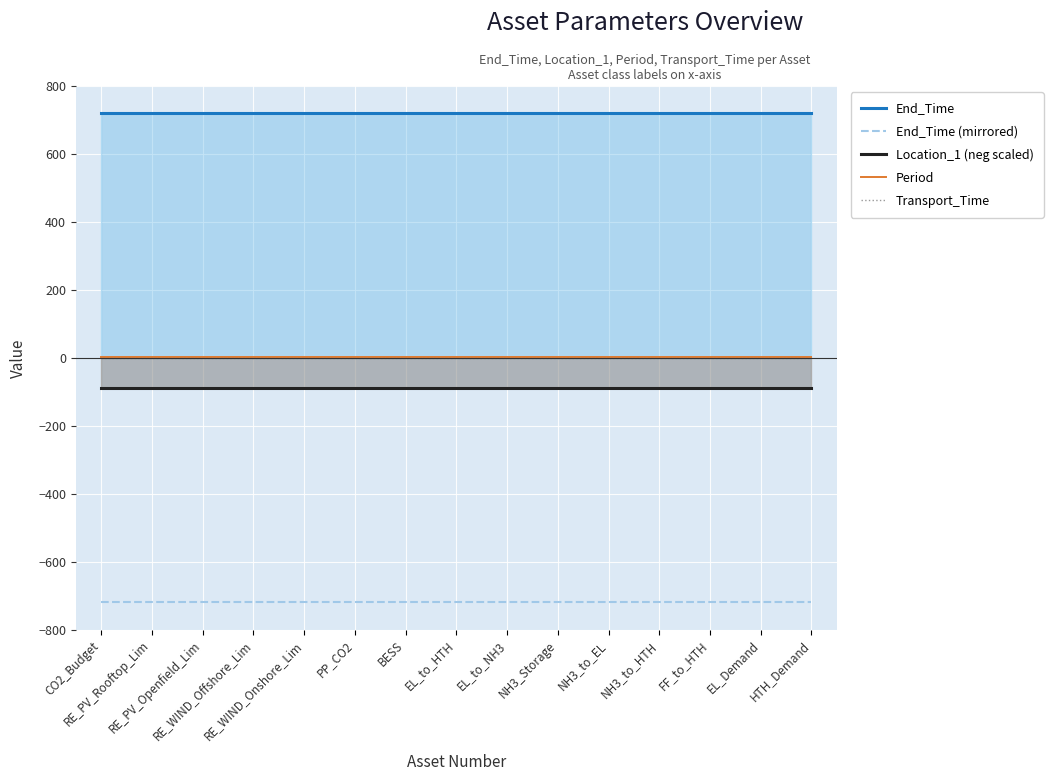

Which series has the largest total across all categories?

End_Time